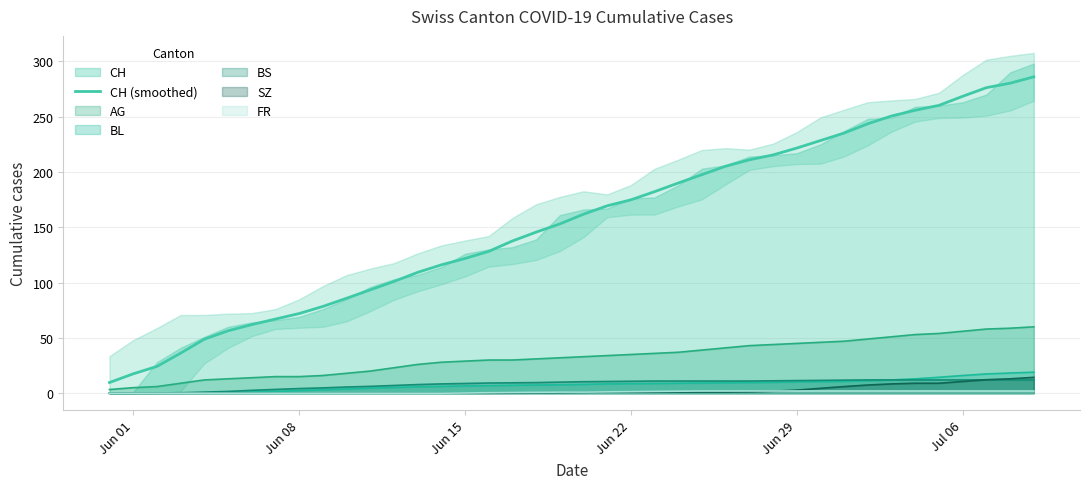

True or false: BS and CH (smoothed) intersect in this chart.

False